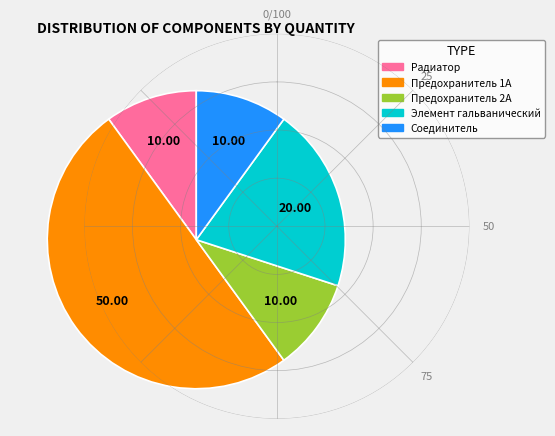

Is the sum of Соединитель and Предохранитель 1А greater than half?

Yes